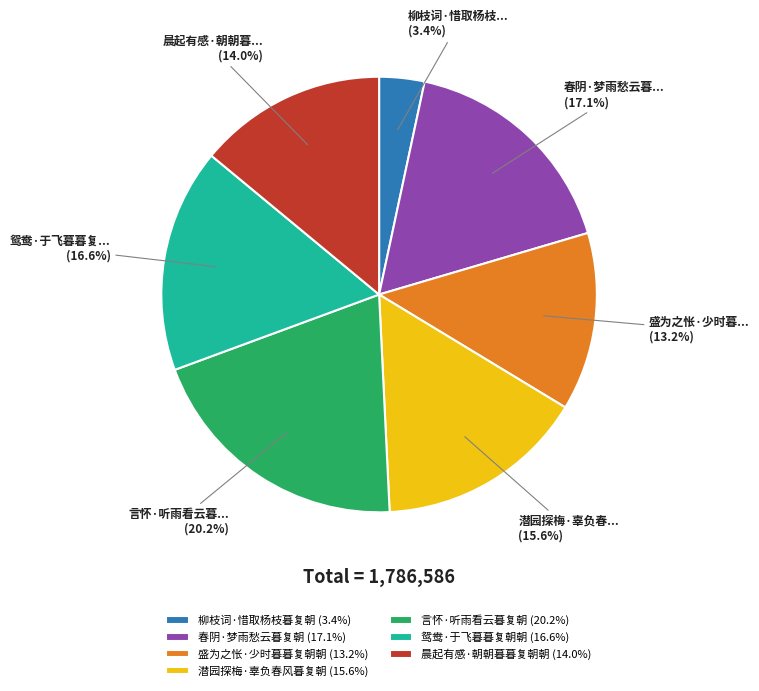

The 盛为之怅·少时暮暮复朝朝 slice represents 25% of the pie. True or false?

False